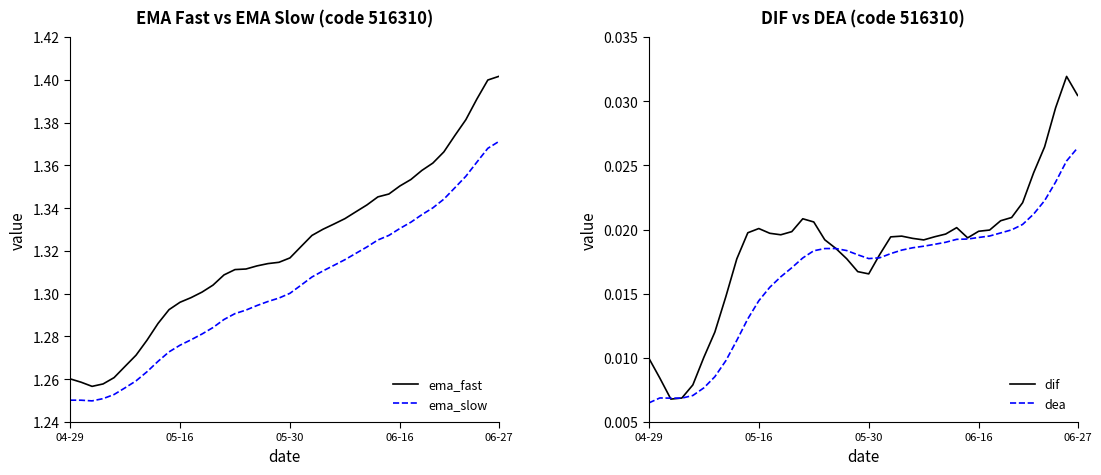

What is the approximate value of ema_fast at 17?

1.3